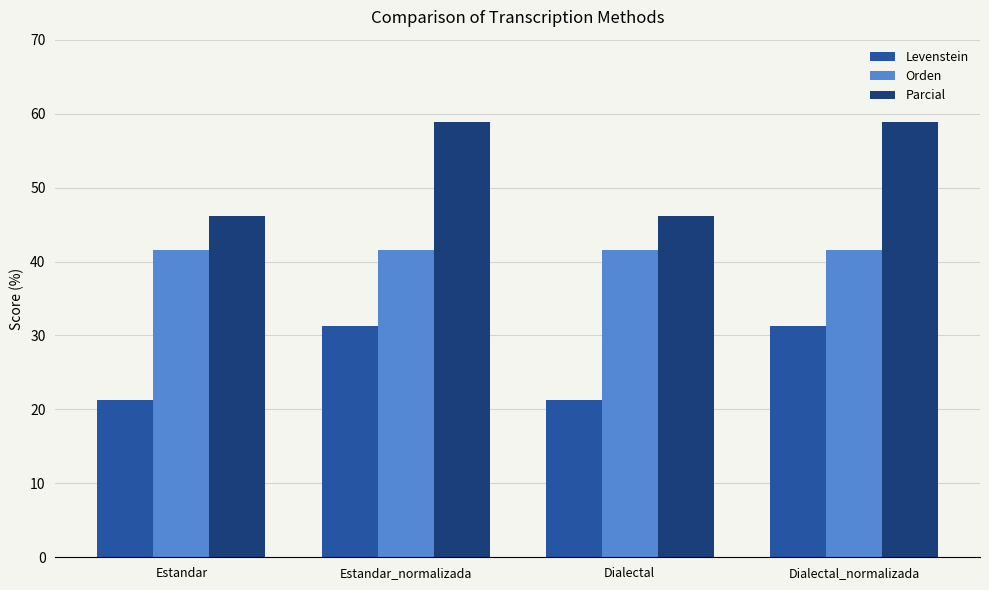

What is the value of the Parcial bar at the 4th from the left?

58.8